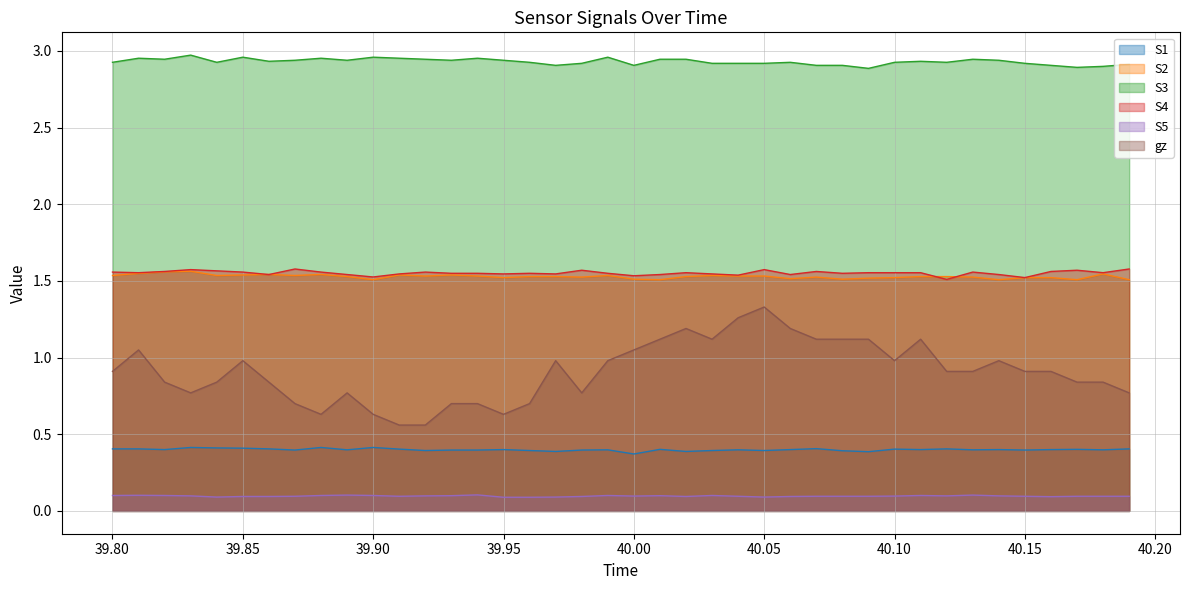

Which series has the largest range (max minus min)?

gz